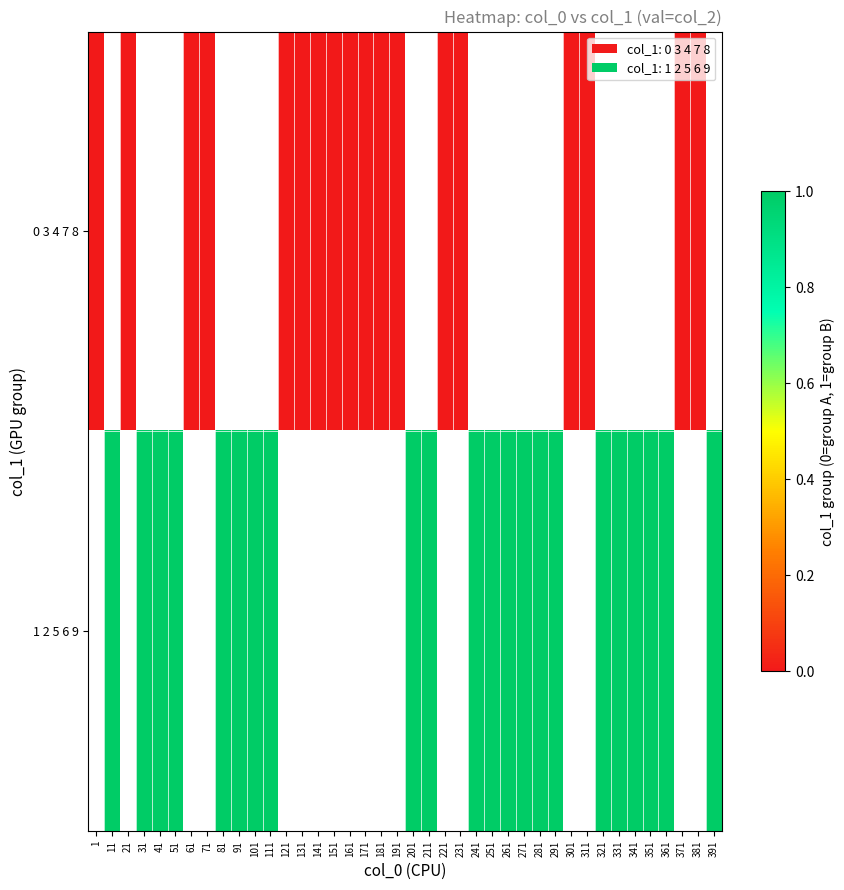

At which label does 0 3 4 7 8 reach its minimum?

1